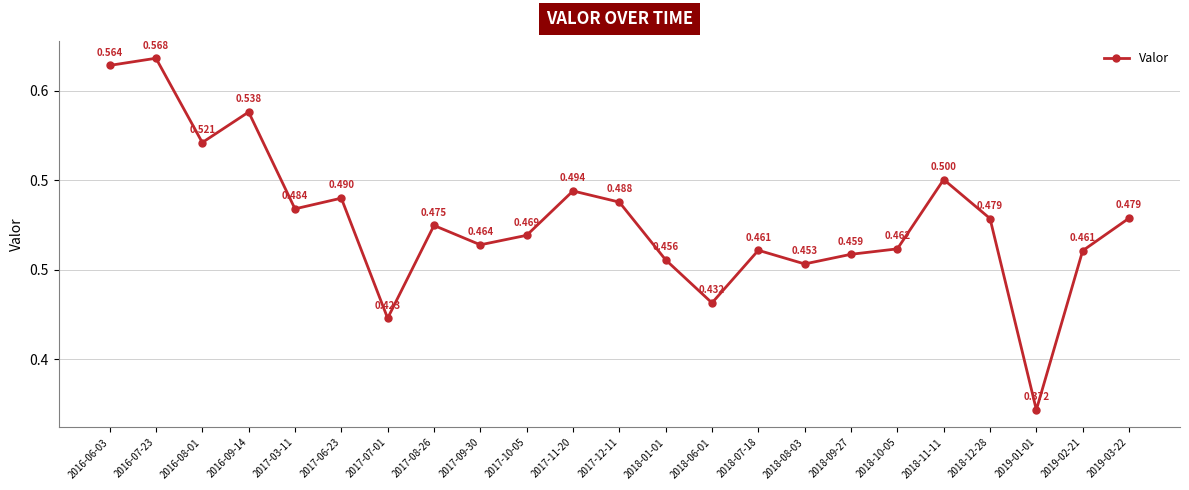

Is this an area chart (filled region under the line)?

No